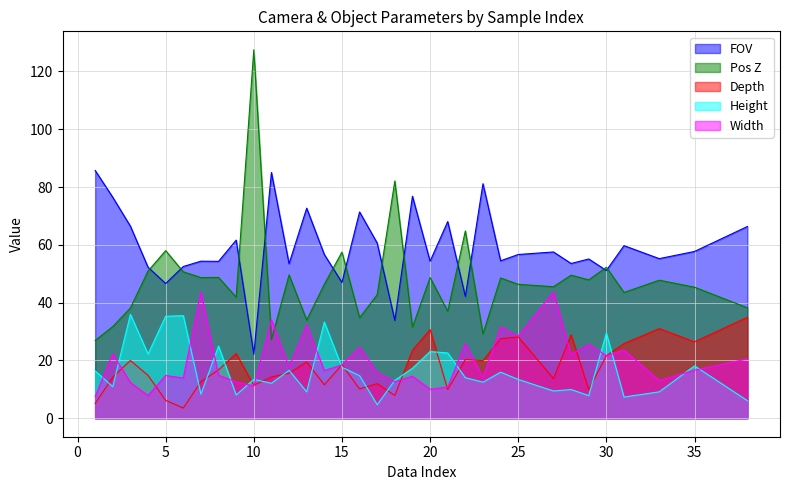

Is the value of Height at 30 greater than the value of Width at 25?

Yes